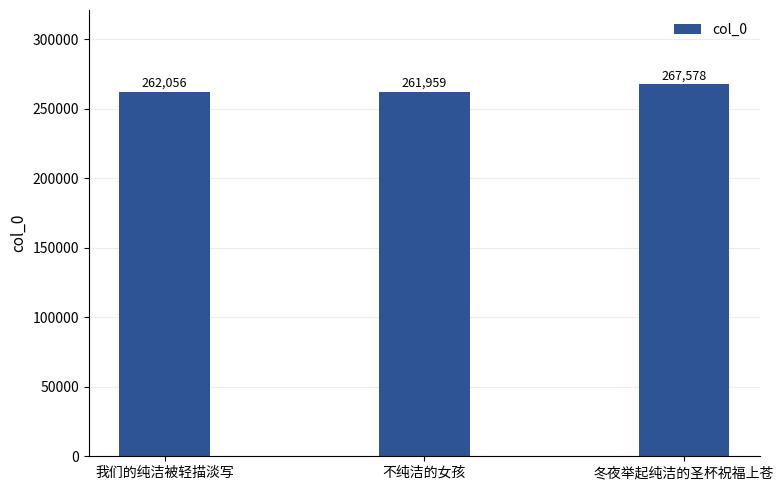

What is the approximate value at 冬夜举起纯洁的圣杯祝福上苍?

267578